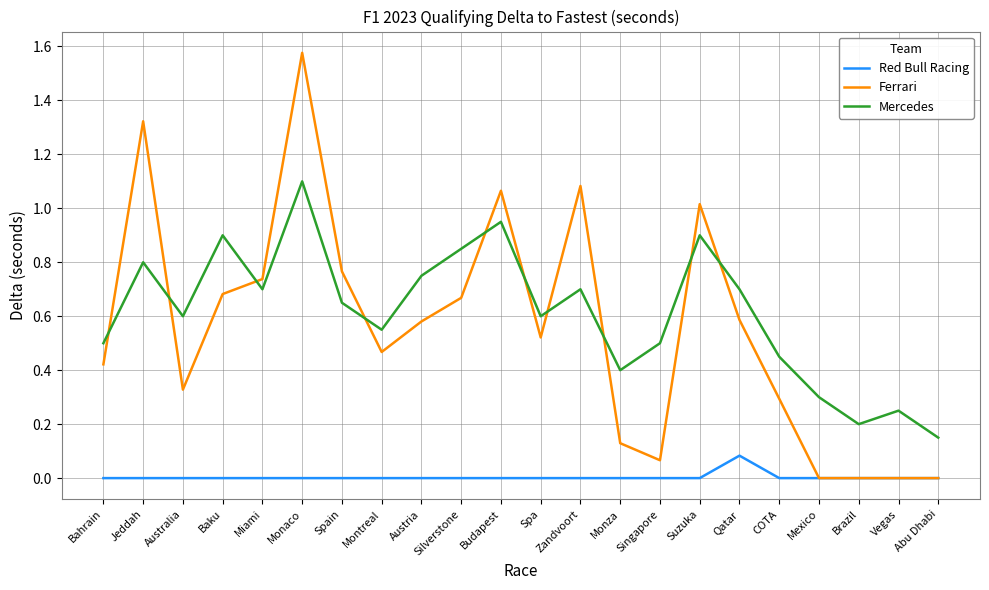

What is the total value across all series at Suzuka?

1.9